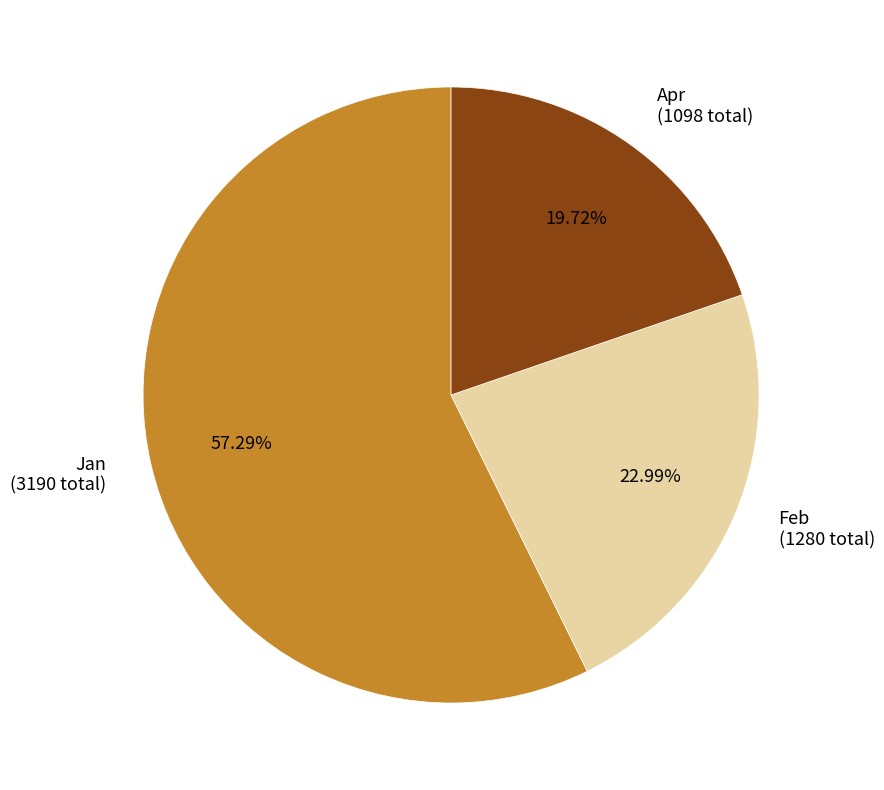

To the nearest percent, what portion does Feb represent?

23%